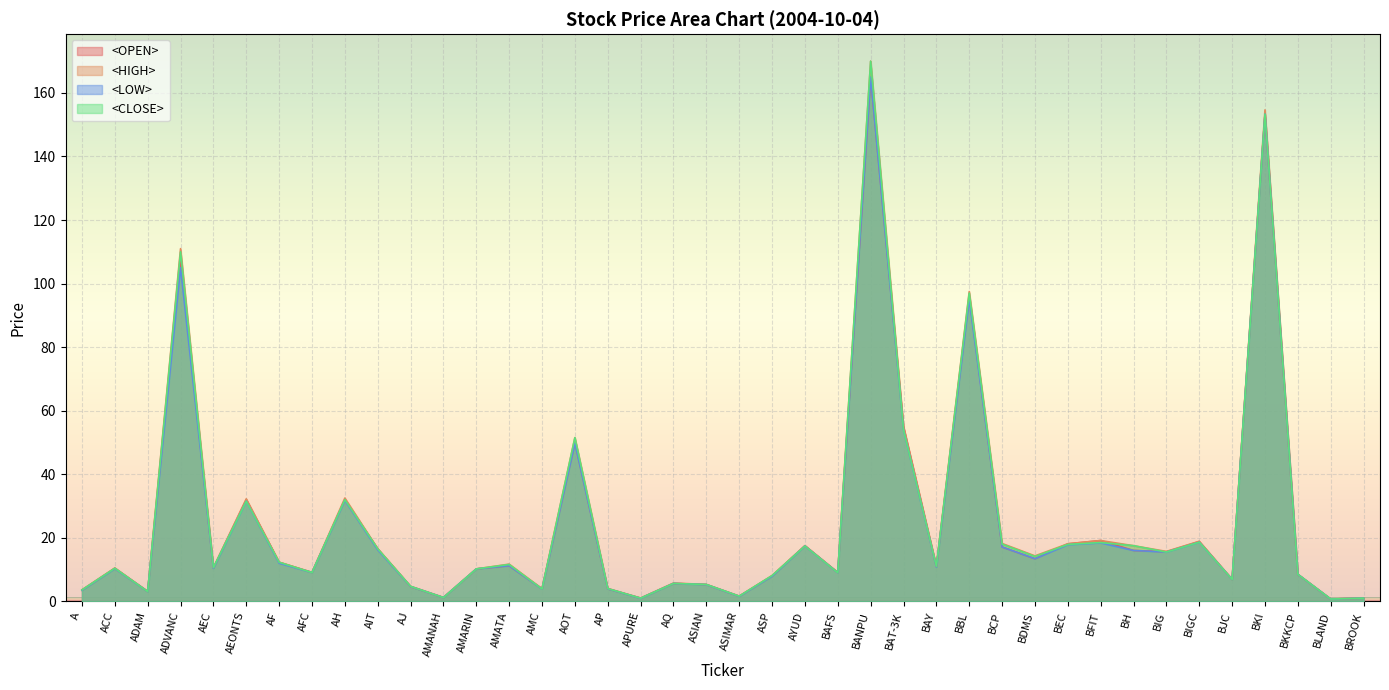

The value of <OPEN> at A is 0.8. True or false?

False